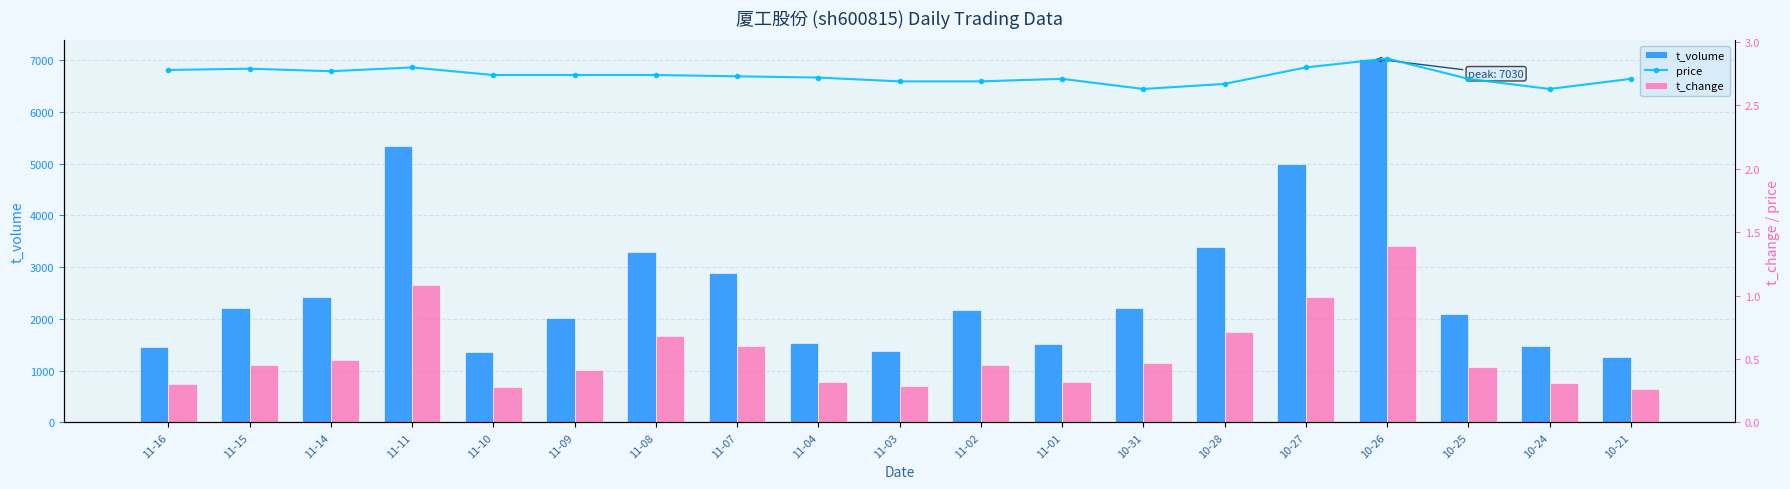

Reading right to left, list all the values displayed in this chart.

t_volume: 10-21=1257.0	10-24=1481.0	10-25=2104.0	10-26=7030.0	10-27=4992.0	10-28=3383.0	10-31=2218.0	11-01=1522.0	11-02=2177.0	11-03=1380.0	11-04=1537.0	11-07=2896.0	11-08=3287.0	11-09=2015.0	11-10=1360.0	11-11=5338.0	11-14=2429.0	11-15=2212.0	11-16=1463.0
price: 10-21=2.7	10-24=2.6	10-25=2.7	10-26=2.9	10-27=2.8	10-28=2.7	10-31=2.6	11-01=2.7	11-02=2.7	11-03=2.7	11-04=2.7	11-07=2.7	11-08=2.7	11-09=2.7	11-10=2.7	11-11=2.8	11-14=2.8	11-15=2.8	11-16=2.8
t_change: 10-21=0.3	10-24=0.3	10-25=0.4	10-26=1.4	10-27=1.0	10-28=0.7	10-31=0.5	11-01=0.3	11-02=0.5	11-03=0.3	11-04=0.3	11-07=0.6	11-08=0.7	11-09=0.4	11-10=0.3	11-11=1.1	11-14=0.5	11-15=0.5	11-16=0.3